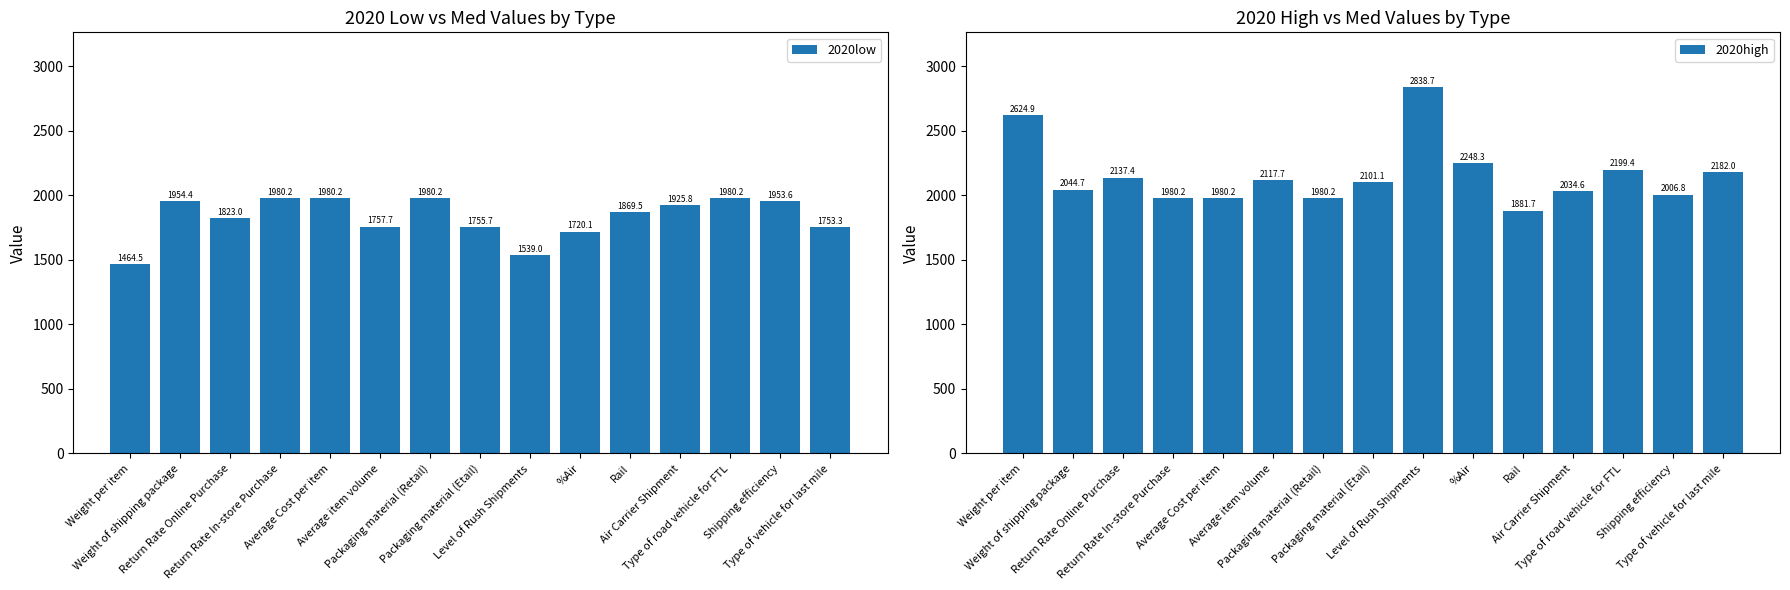

How many data points in 2020high are less than 2101?

7